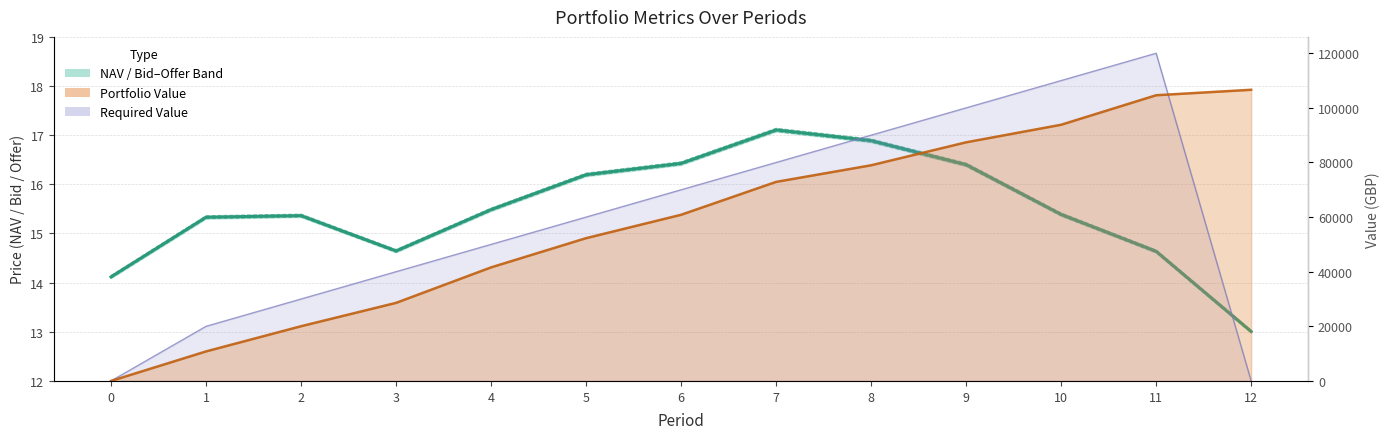

What is the difference between the values at 4 and 8?

1.4